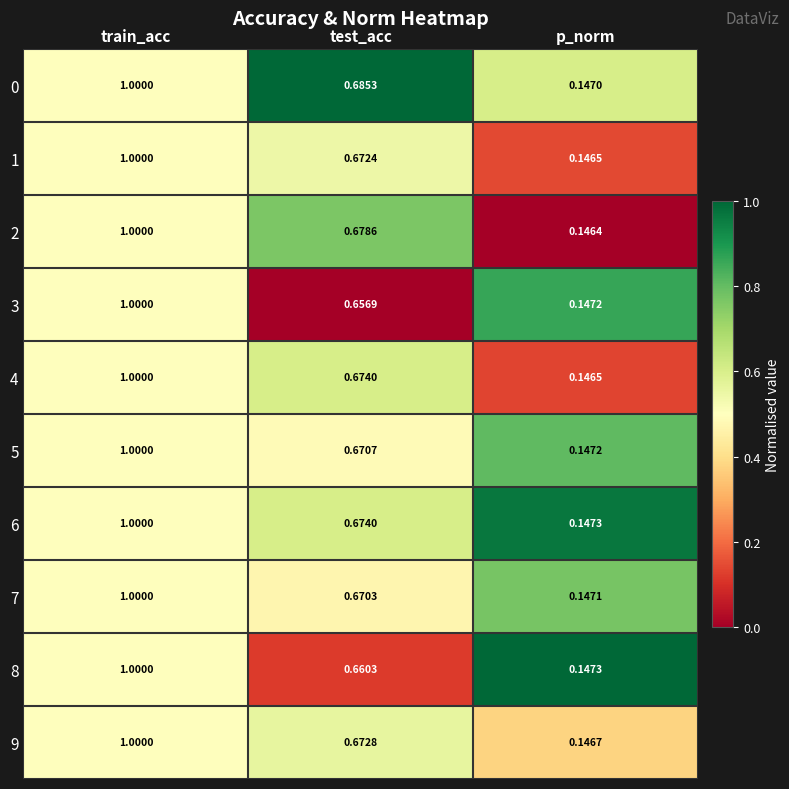

Which series has the largest range (max minus min)?

2